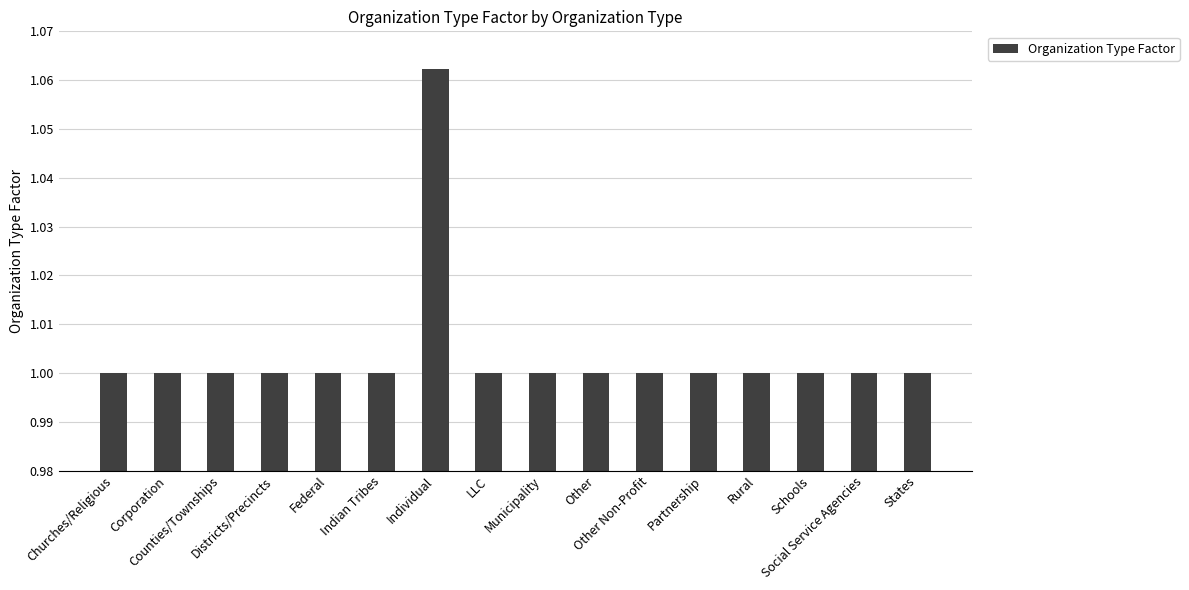

Which category has the highest value across all series?

Individual